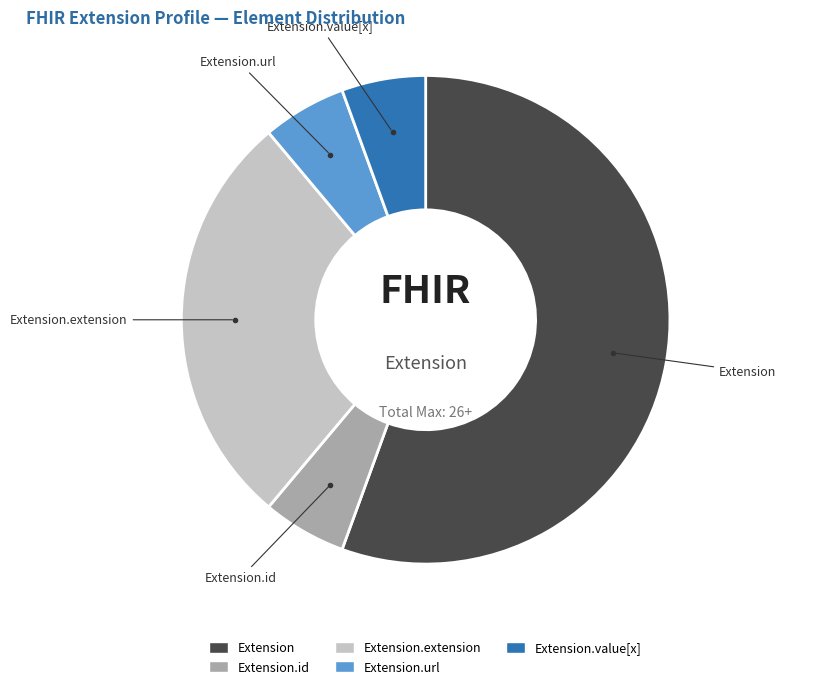

Is there any slice that represents more than half of the pie?

Yes